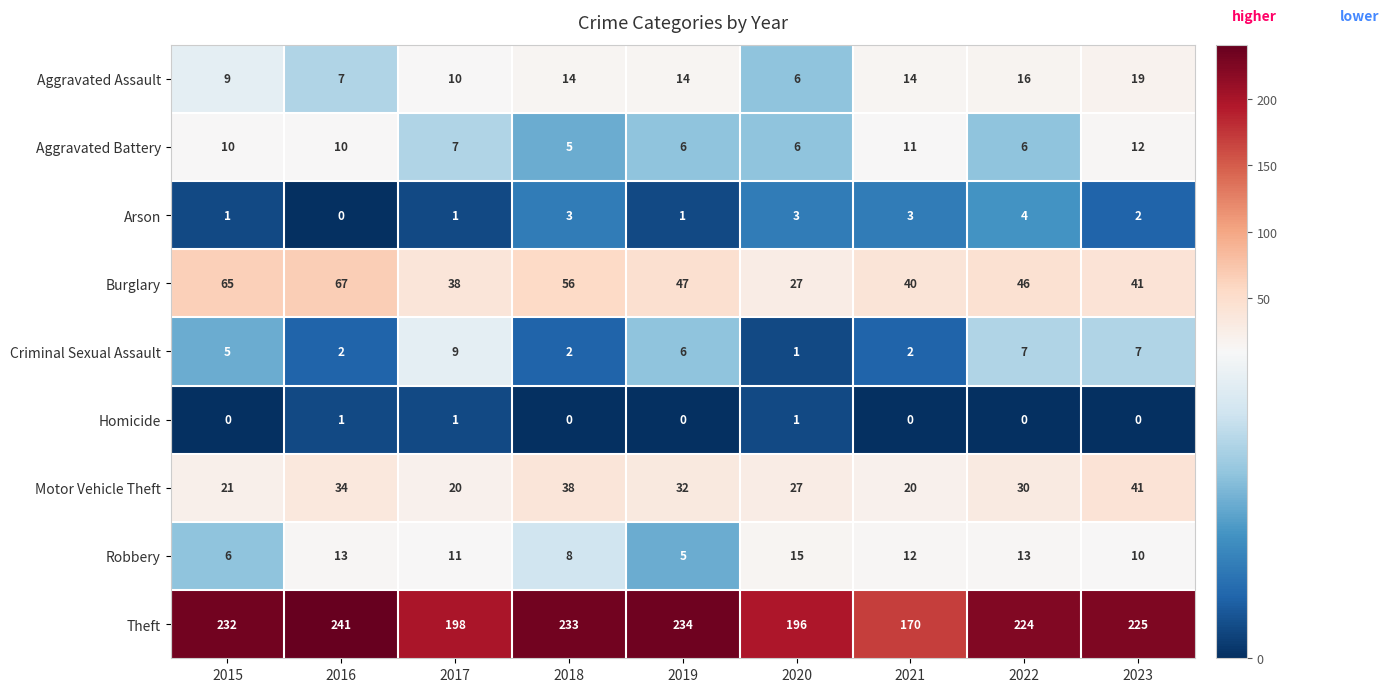

What is the spread (max minus min) of values at 2019?

234